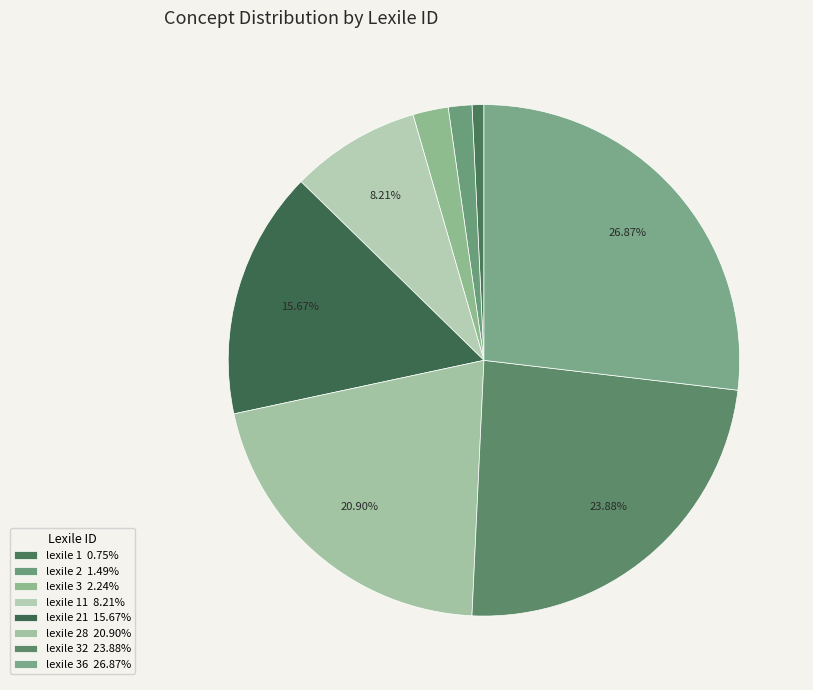

Which category has the biggest portion of the pie?

lexile 36